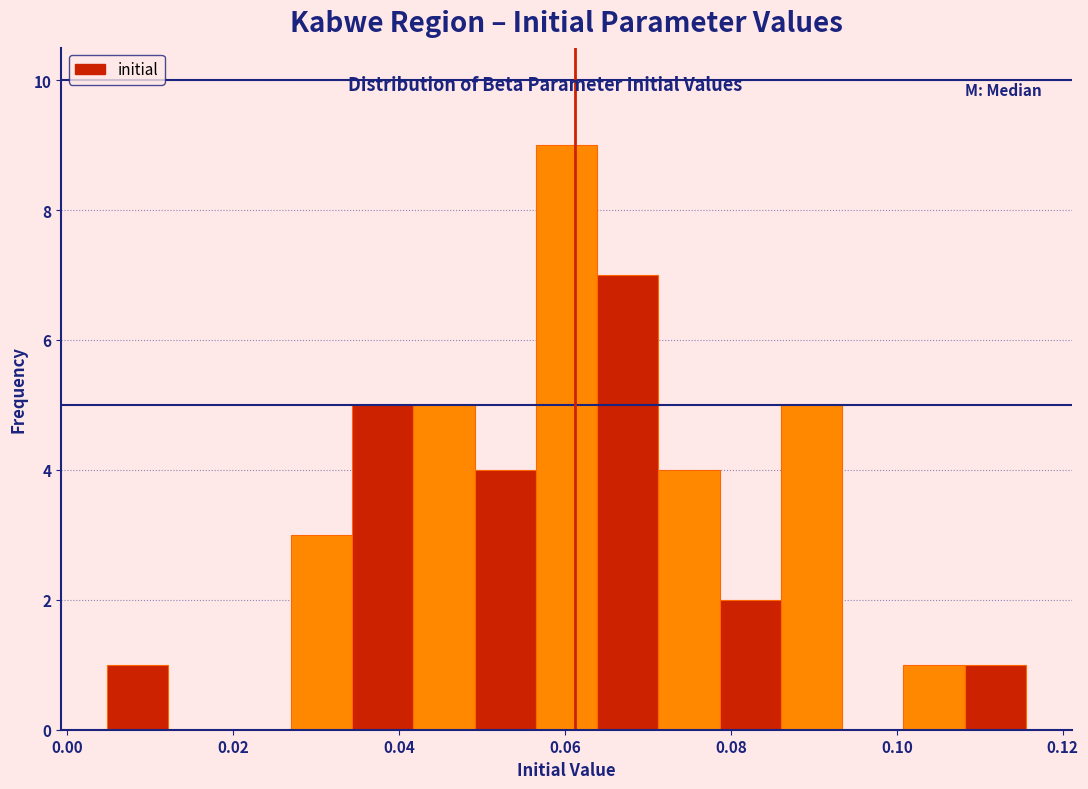

Around what value on the x-axis is the tallest bar? Give the approximate position of its centre, as read against the axis.

0.060